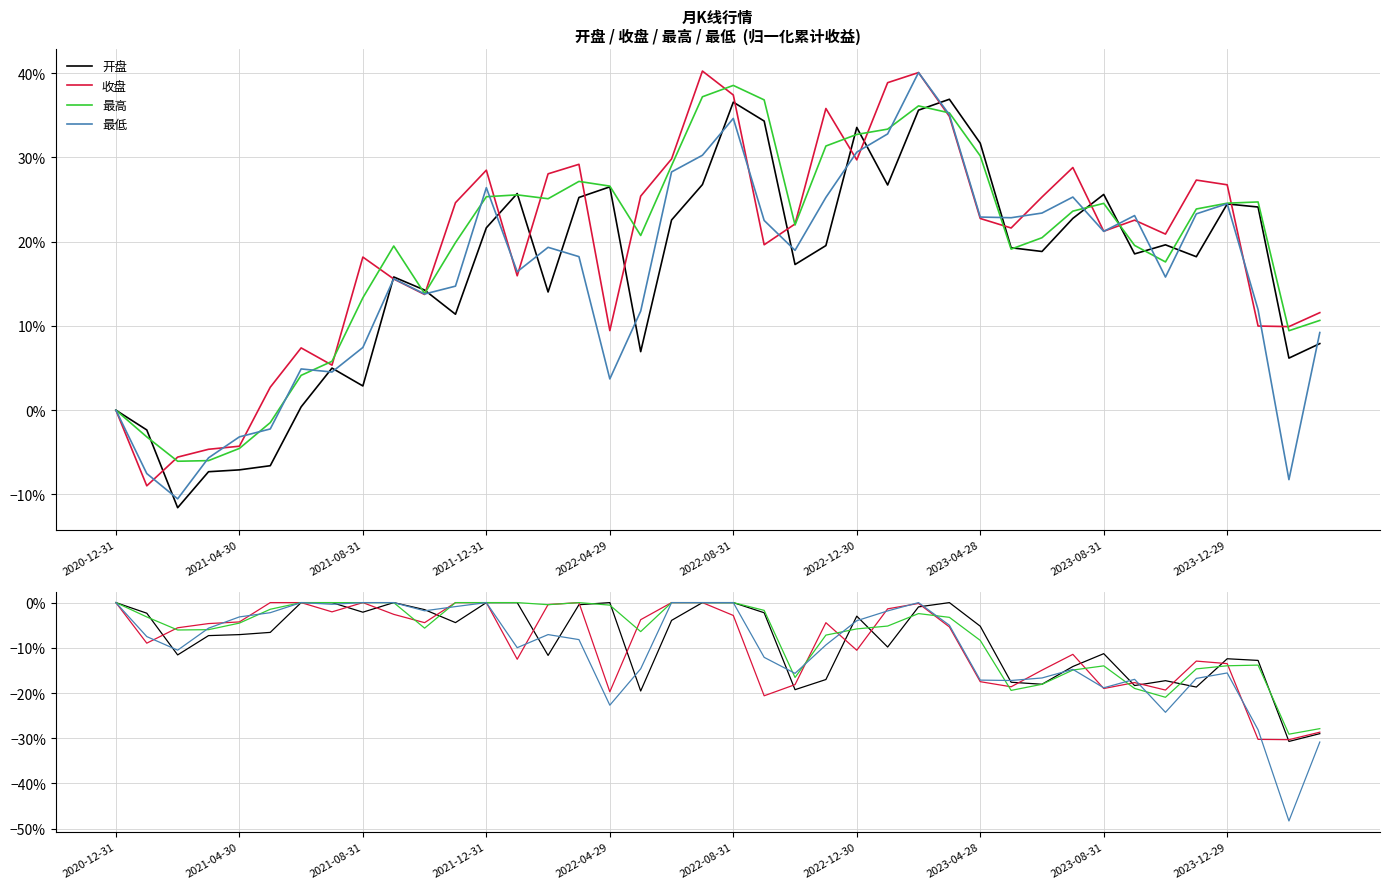

What is the difference between the second highest and minimum values in the 开盘 series?

0.3